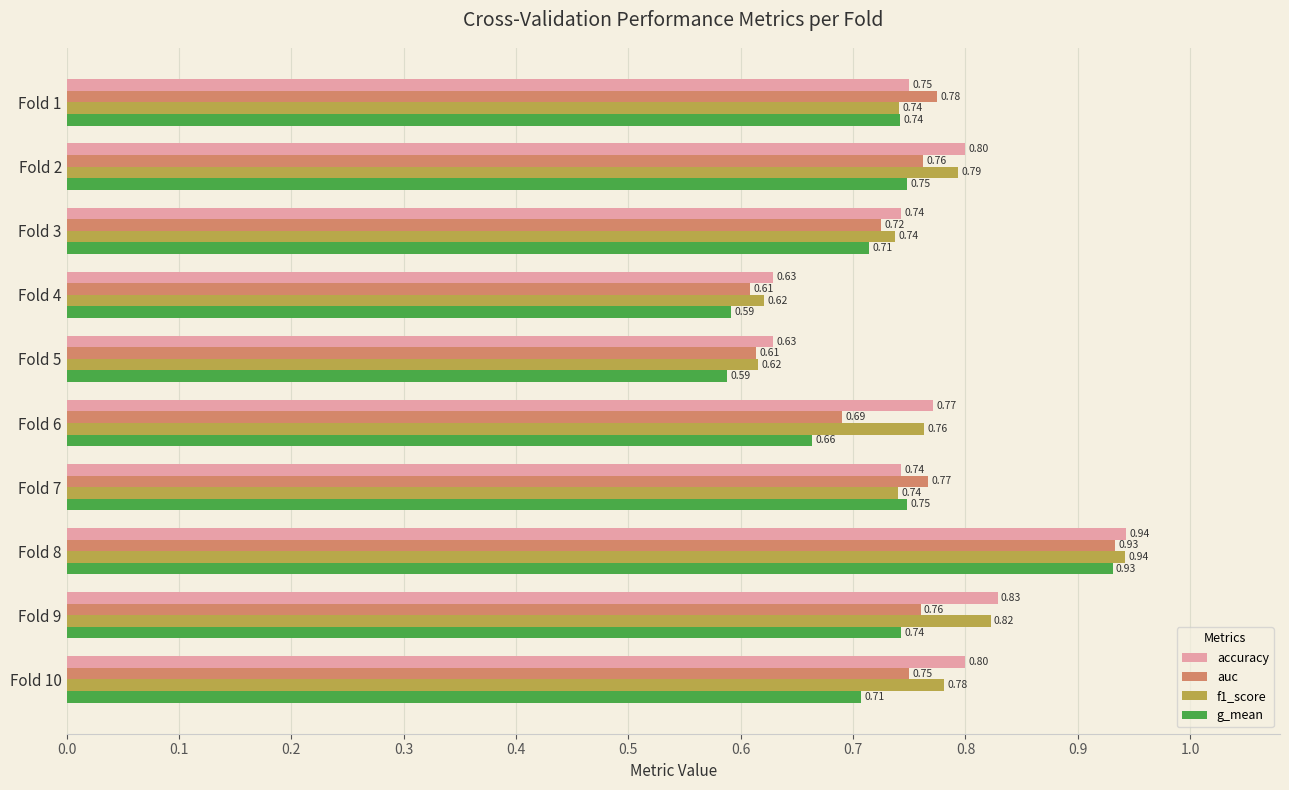

What is the difference between the second highest and minimum values in the accuracy series?

0.2